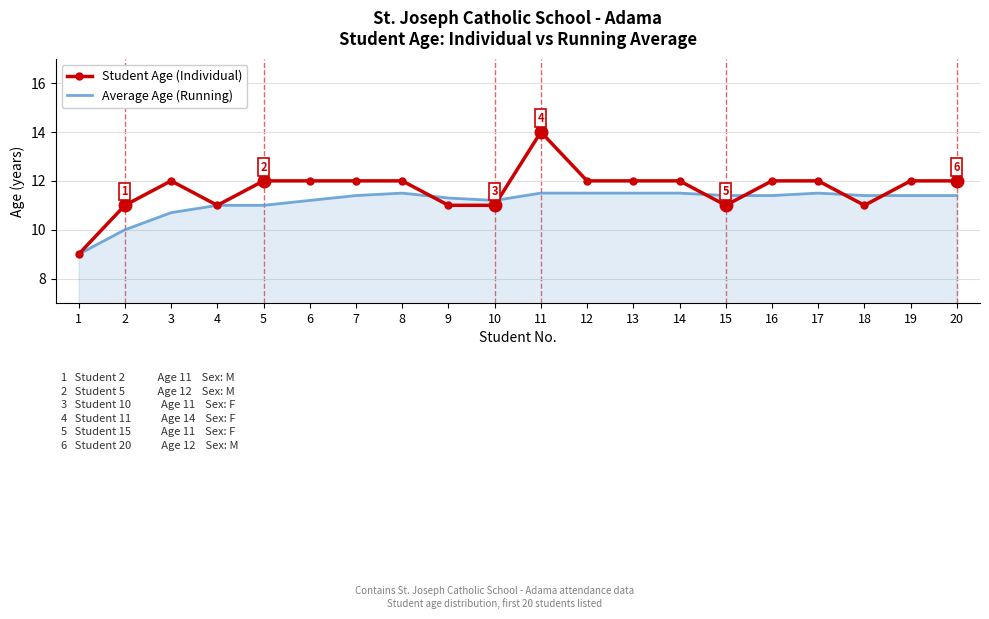

Which series has the largest range (max minus min)?

Student Age (Individual)